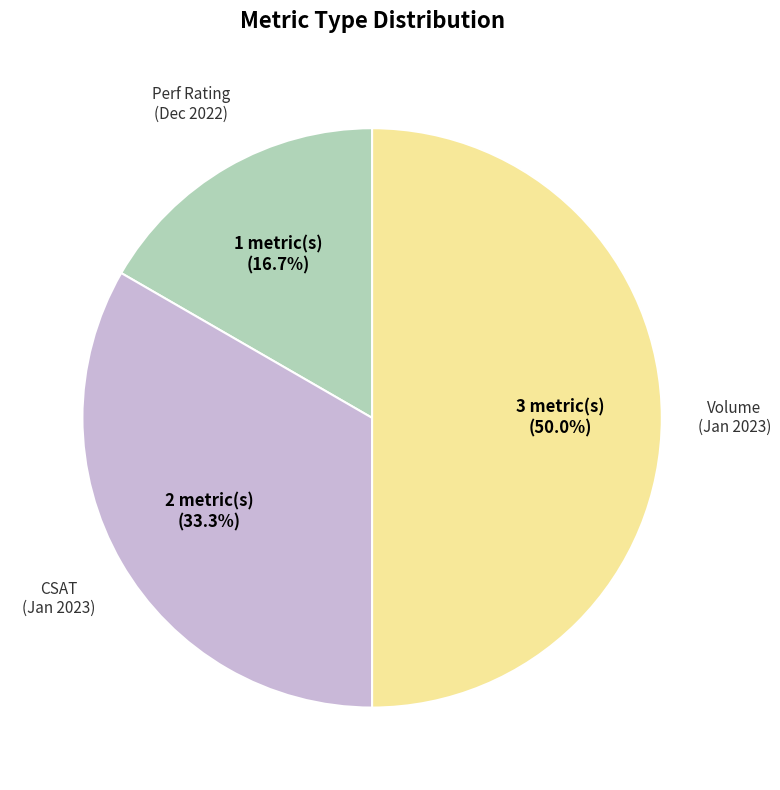

How many slices are in this pie chart?

3